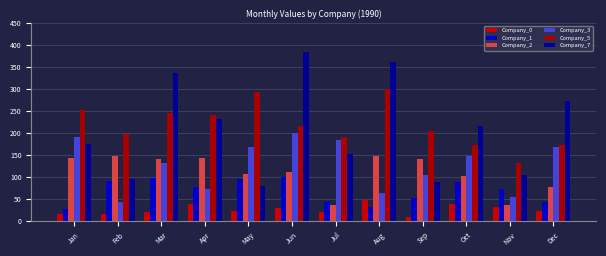

How many bars are there in each group?

6